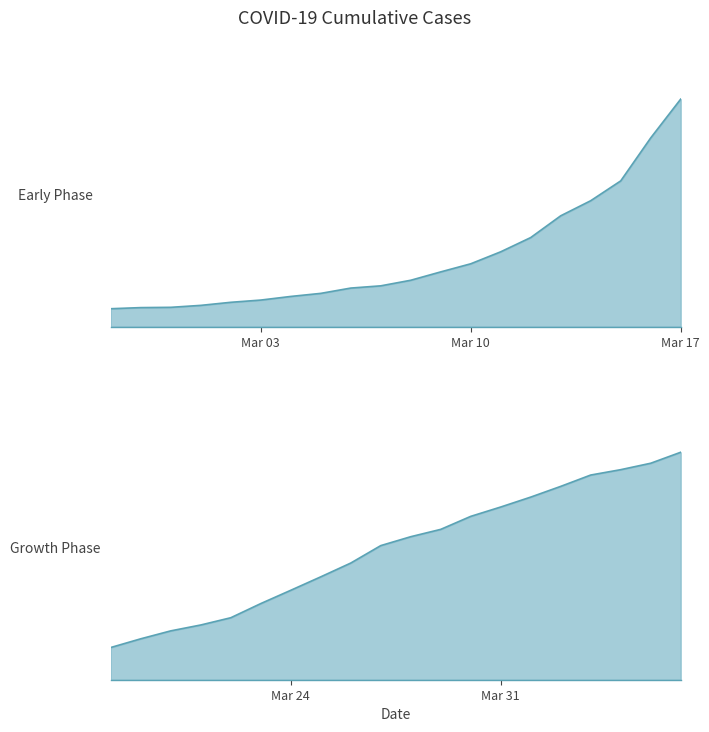

How many lines are shown in the chart?

1